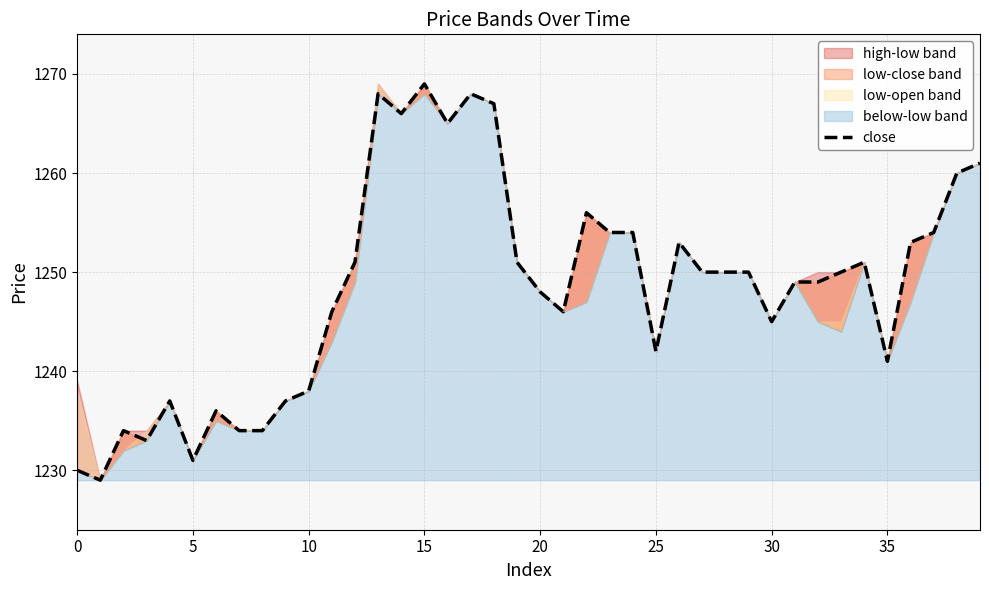

What is the label of the 15th point from the left?

14